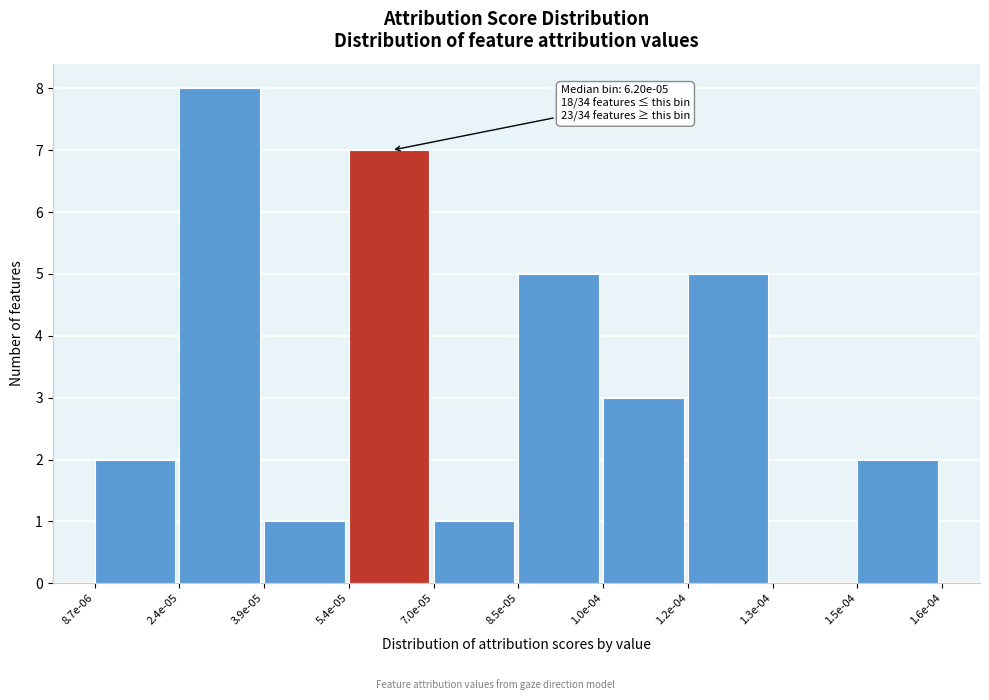

Reading left to right, extract all data points from this chart.

8.7e-06=2	2.4e-05=8	3.9e-05=1	5.4e-05=7	7.0e-05=1	8.5e-05=5	1.0e-04=3	1.2e-04=5	1.3e-04=0	1.5e-04=2